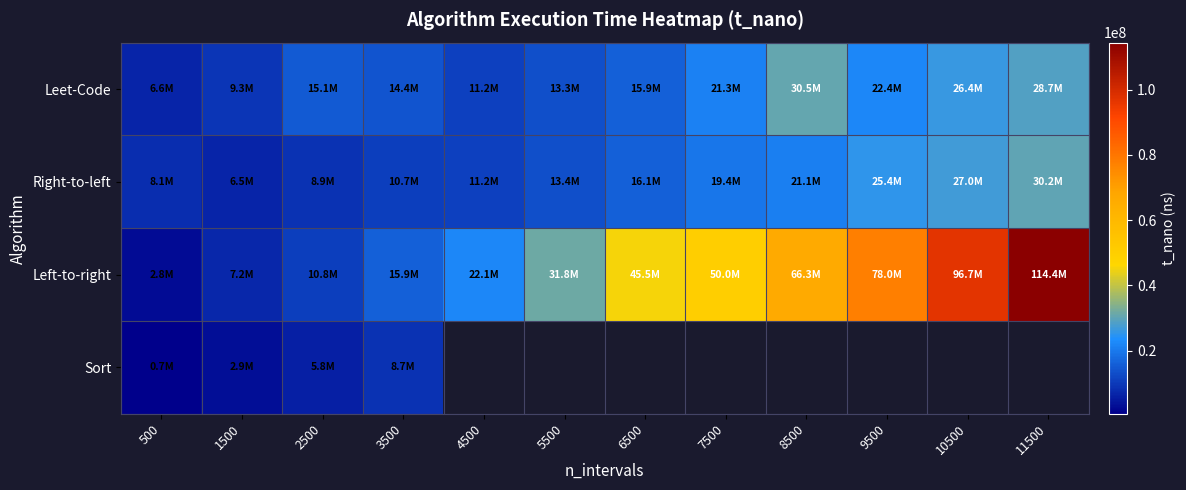

The Leet-Code series shows 3077393.1 at 2500. True or false?

False